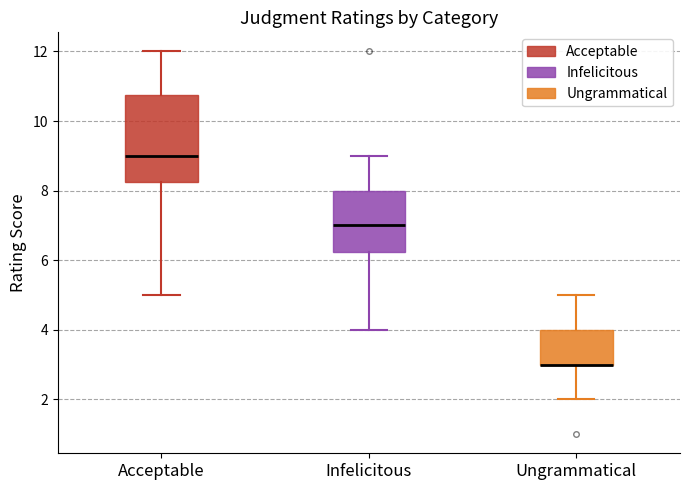

Where is the upper edge of the box for Ungrammatical on the y-axis? The values are not printed on the chart, so give them approximately, as read against the axis.

4.0